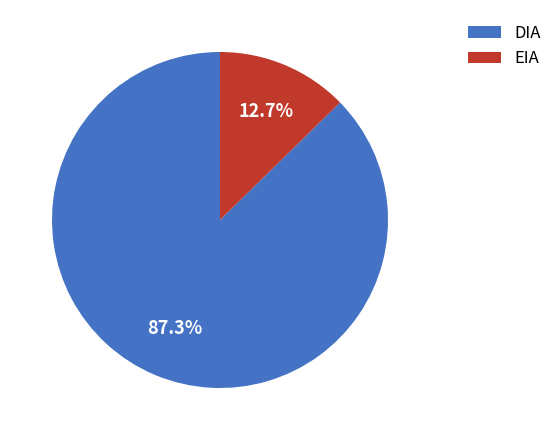

To the nearest percent, what is the combined percentage of DIA and EIA?

100%